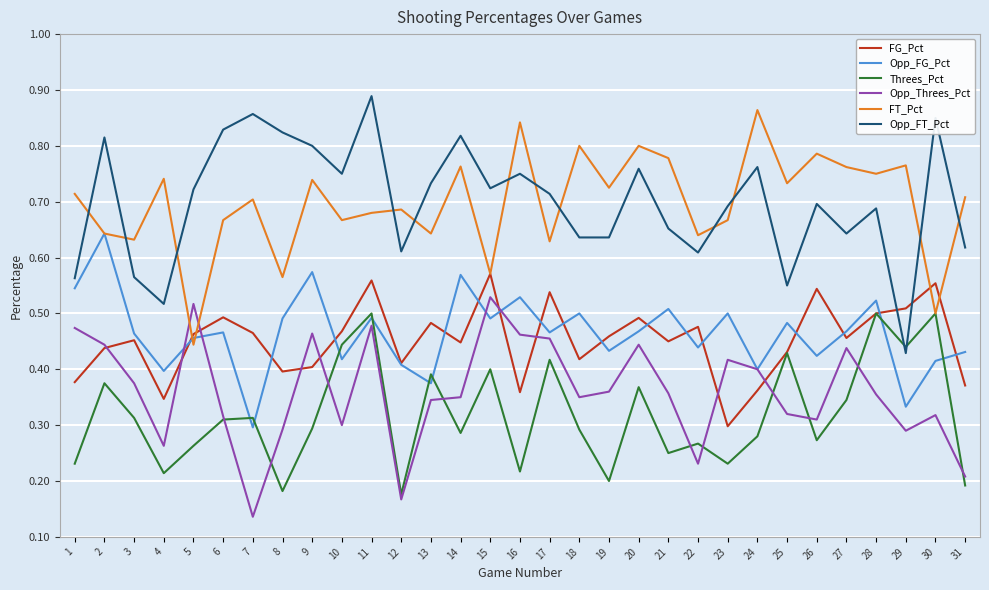

True or false: Opp_Threes_Pct has more than 0 interior local peaks.

True